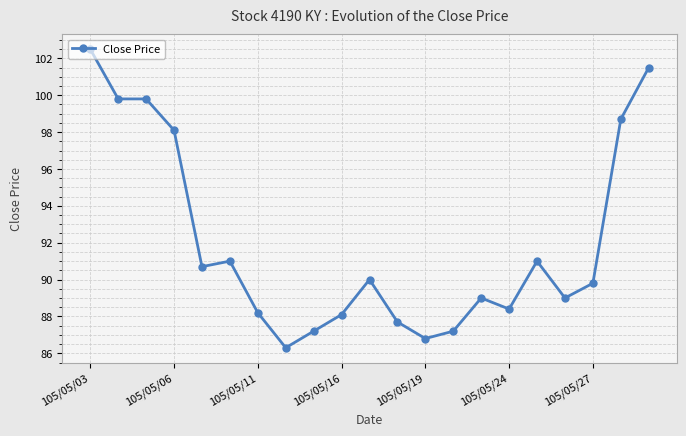

What is the value of the 13th point from the left?

86.8